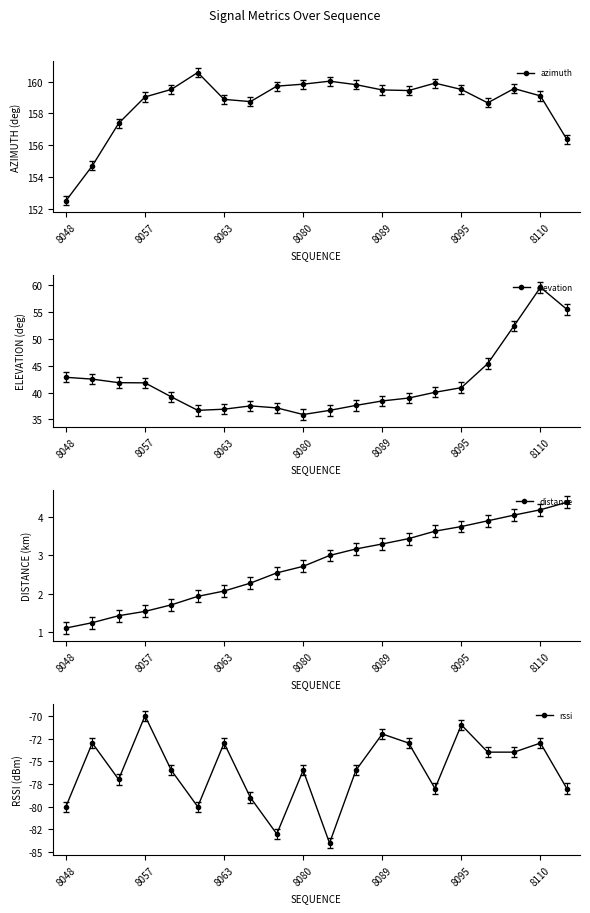

Reading right to left, list all the values displayed in this chart.

azimuth: 156.4	159.1	159.6	158.7	159.5	159.9	159.4	159.5	159.8	160.0	159.8	159.7	158.7	158.9	160.6	159.5	159.0	157.4	154.7	152.5
elevation: 55.5	59.6	52.4	45.4	40.9	40.1	39.0	38.4	37.6	36.7	35.9	37.1	37.5	36.9	36.7	39.2	41.8	41.8	42.5	42.8
distance: 4.4	4.2	4.1	3.9	3.8	3.6	3.4	3.3	3.2	3.0	2.7	2.5	2.3	2.1	1.9	1.7	1.5	1.4	1.2	1.1
rssi: -78.0	-73.0	-74.0	-74.0	-71.0	-78.0	-73.0	-72.0	-76.0	-84.0	-76.0	-83.0	-79.0	-73.0	-80.0	-76.0	-70.0	-77.0	-73.0	-80.0